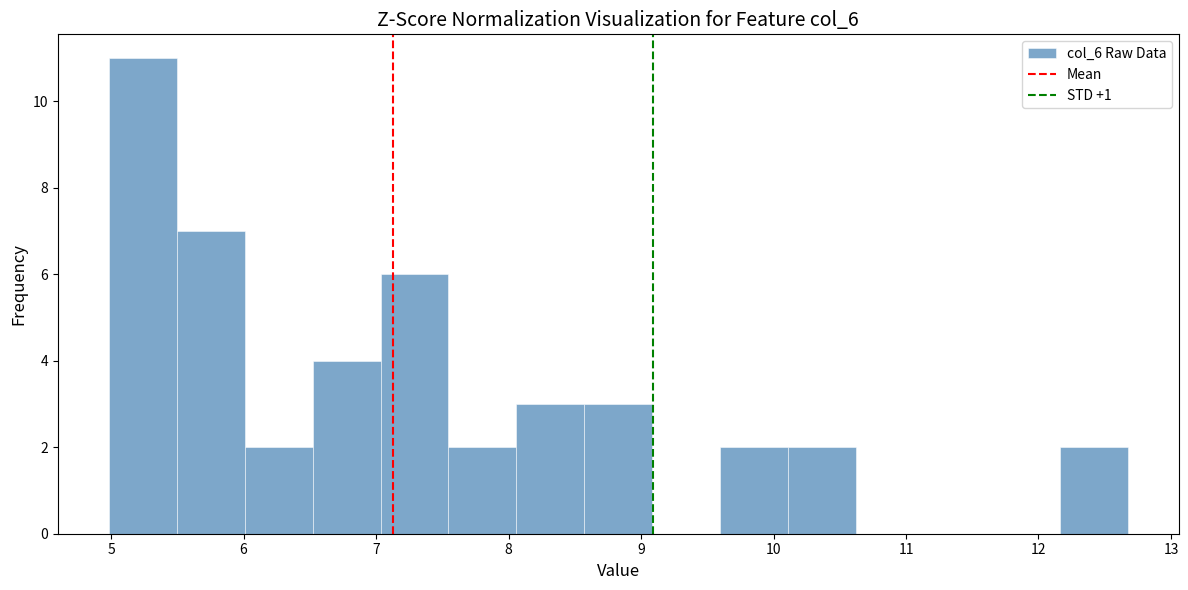

Reading left to right, transcribe this chart: for each bar, give the range it covers on the x-axis and its height. Neither the bar edges nor the heights are printed on the chart, so give them approximately, as read against the axes.

5.0 to 5.5: 11
5.5 to 6.0: 7
6.0 to 6.5: 2
6.5 to 7.0: 4
7.0 to 7.5: 6
7.5 to 8.1: 2
8.1 to 8.6: 3
8.6 to 9.1: 3
9.1 to 9.6: 0
9.6 to 10.1: 2
10.1 to 10.6: 2
10.6 to 11.1: 0
11.1 to 11.6: 0
11.6 to 12.2: 0
12.2 to 12.7: 2